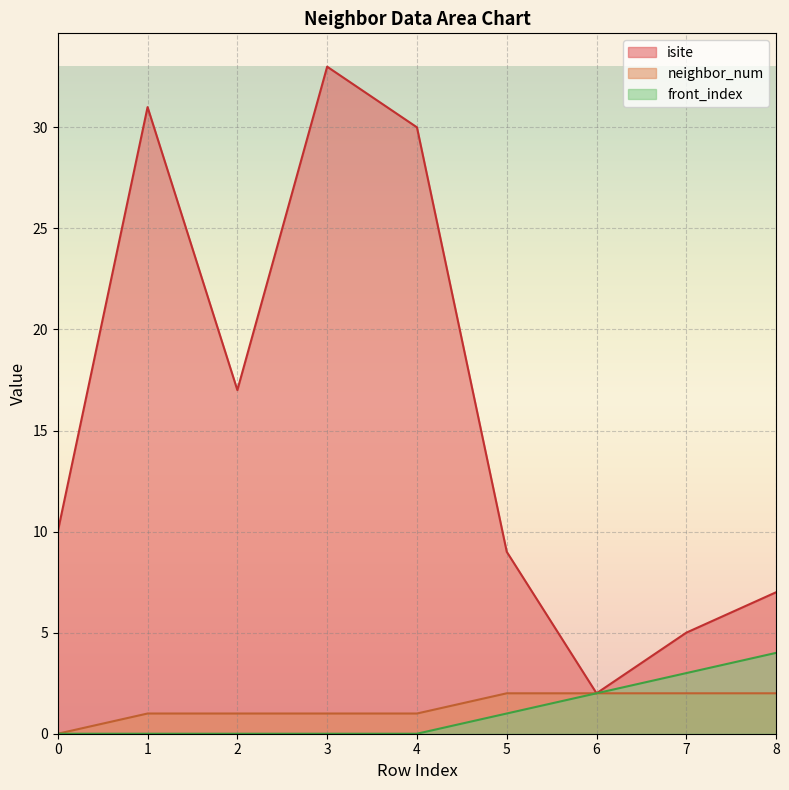

Where is isite nearest to the value 17?

2